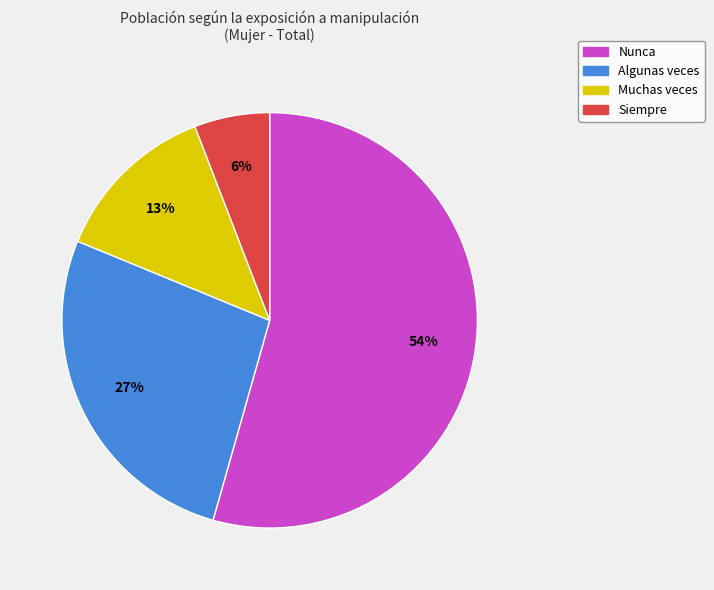

Do Algunas veces and Muchas veces together represent more than half of the pie?

No